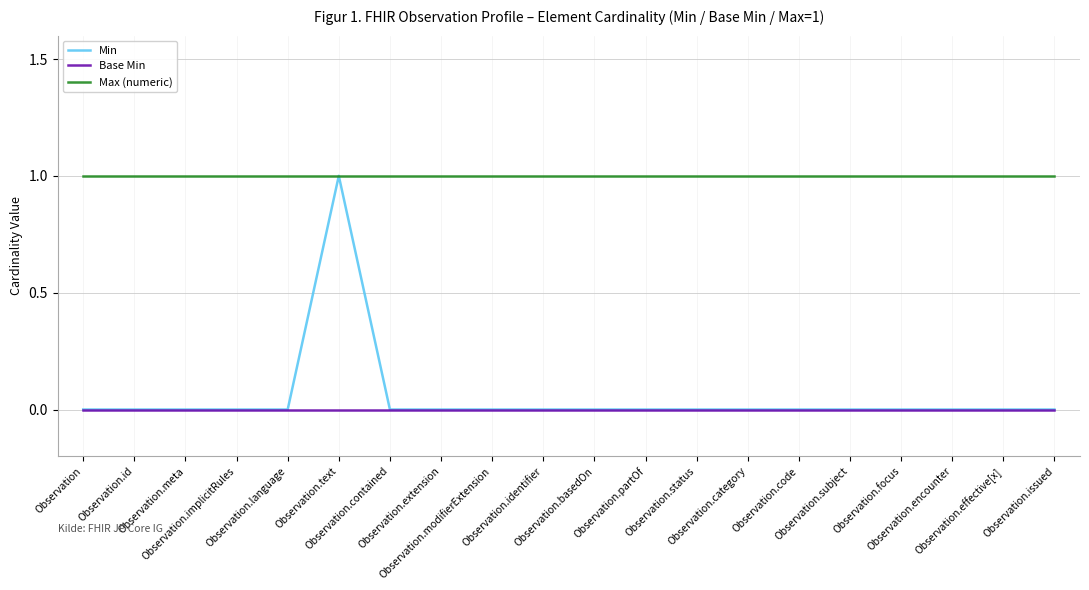

Is this an area chart (filled region under the line)?

No